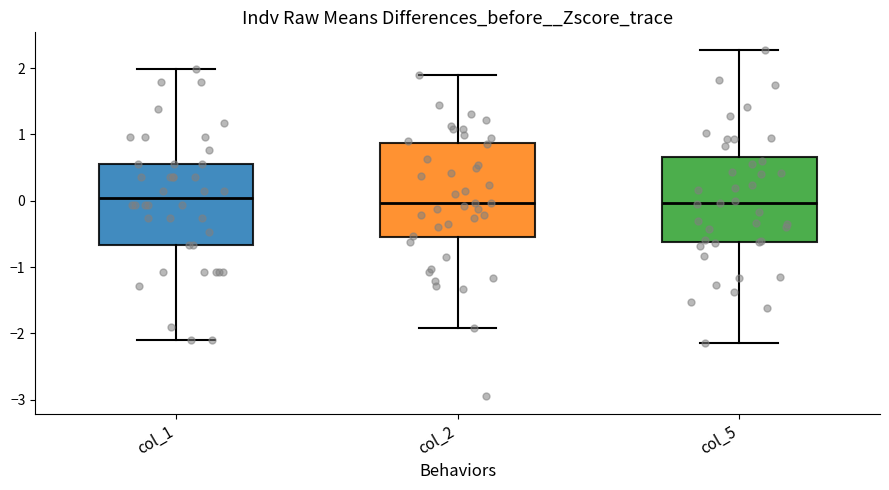

Which box is the tallest, from its lower edge to its upper edge?

col_2